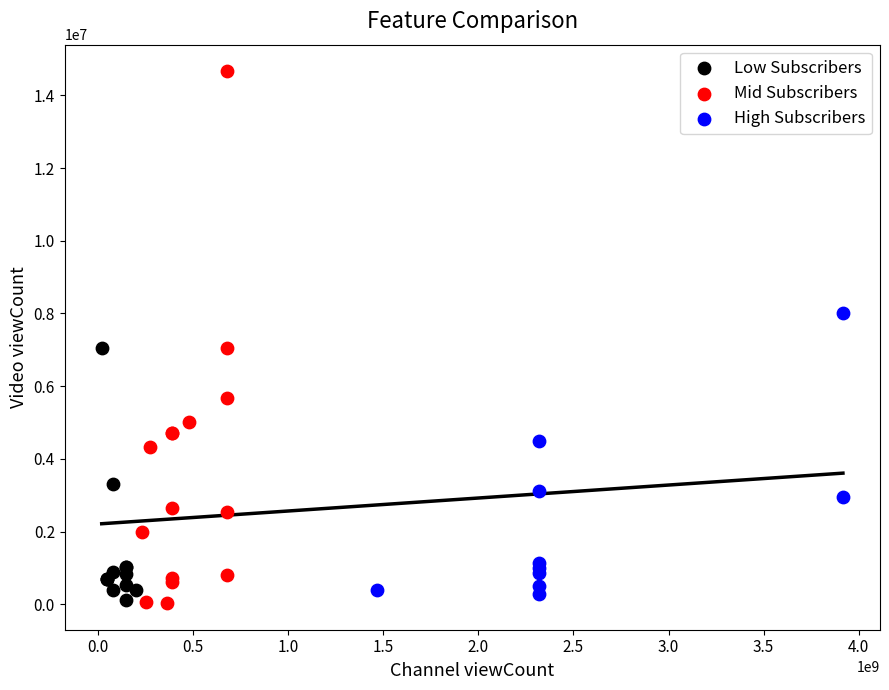

Which series reaches the maximum Y coordinate?

Mid Subscribers